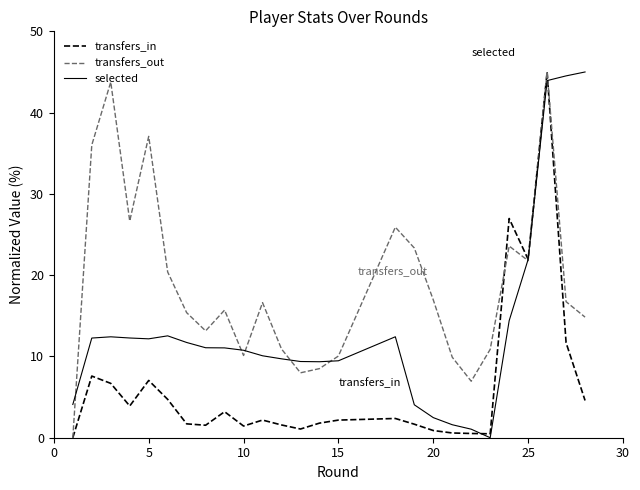

How many lines are shown in the chart?

3